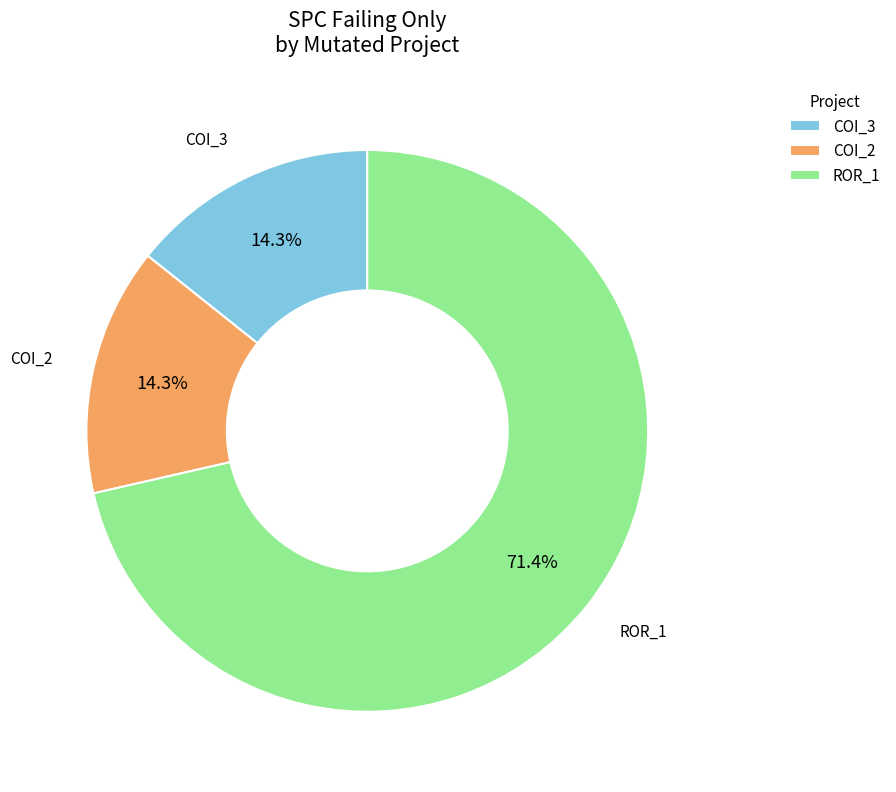

Between COI_3 and ROR_1, which is larger?

ROR_1